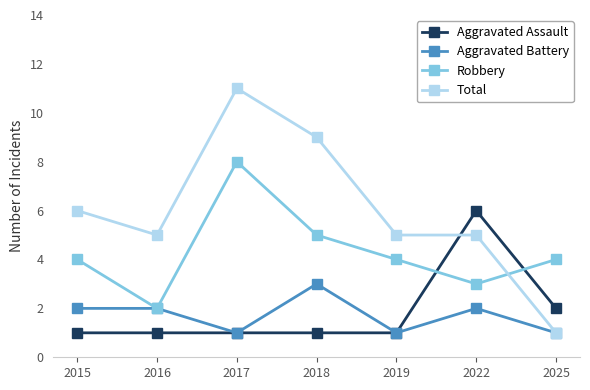

What are all the series names shown in the legend?

Aggravated Assault, Aggravated Battery, Robbery, Total